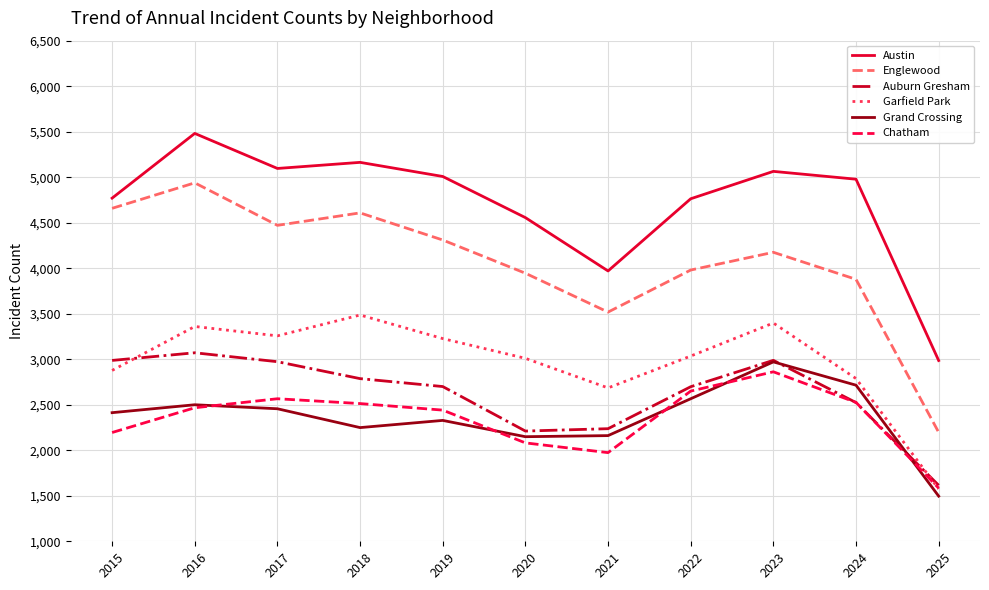

What is the lowest value of the Grand Crossing series?

1496